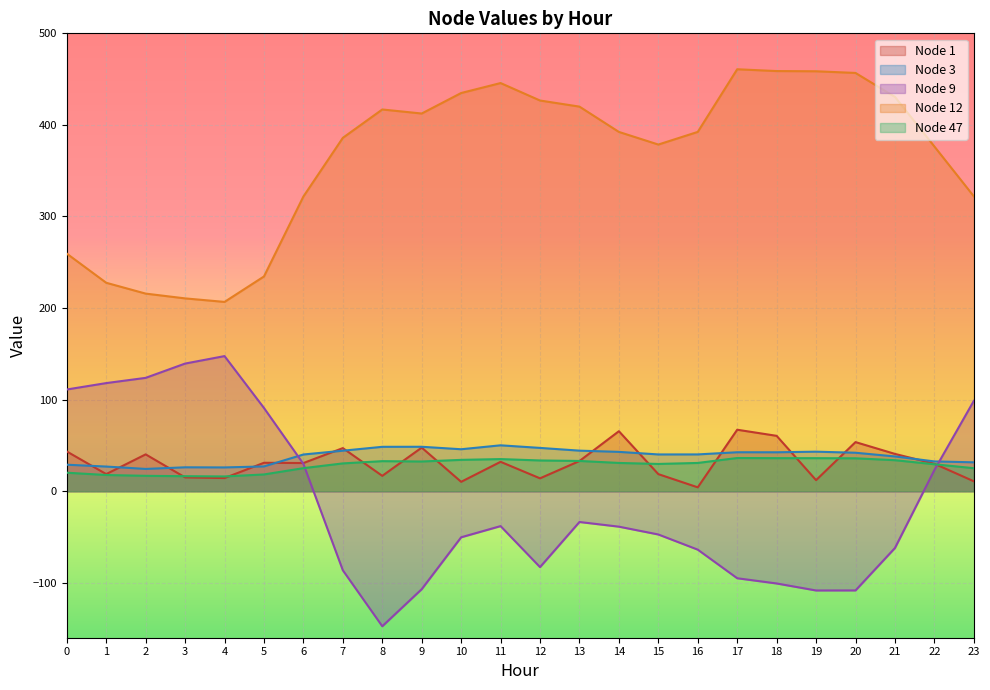

Reading right to left, extract all data points from this chart.

Node 1: 23=10.8	22=30.0	21=40.7	20=53.6	19=12.1	18=60.5	17=67.1	16=4.2	15=18.6	14=65.5	13=33.0	12=14.1	11=32.1	10=10.3	9=47.6	8=16.8	7=47.1	6=30.8	5=31.0	4=14.4	3=15.1	2=40.2	1=18.7	0=43.4
Node 3: 23=31.5	22=32.5	21=38.0	20=42.0	19=43.2	18=42.5	17=42.5	16=40.2	15=40.1	14=42.9	13=44.3	12=47.3	11=50.1	10=45.8	9=48.5	8=48.5	7=44.2	6=40.1	5=27.0	4=26.0	3=26.1	2=24.3	1=26.9	0=28.9
Node 9: 23=98.6	22=23.1	21=-62.0	20=-108.3	19=-108.4	18=-100.8	17=-95.0	16=-63.8	15=-47.3	14=-38.7	13=-33.6	12=-82.9	11=-38.1	10=-50.3	9=-107.0	8=-147.5	7=-86.4	6=29.8	5=90.9	4=147.5	3=139.4	2=123.8	1=118.1	0=111.1
Node 12: 23=322.0	22=376.4	21=430.6	20=456.8	19=458.6	18=458.8	17=460.8	16=392.4	15=378.6	14=392.3	13=420.0	12=426.6	11=445.7	10=434.8	9=412.4	8=416.9	7=385.9	6=321.8	5=234.5	4=206.7	3=210.6	2=215.8	1=227.6	0=259.4
Node 47: 23=25.1	22=29.4	21=33.9	20=35.9	19=36.1	18=36.1	17=36.2	16=30.9	15=29.8	14=30.9	13=33.0	12=33.6	11=35.1	10=34.2	9=32.4	8=32.8	7=30.4	6=25.2	5=18.3	4=16.1	3=16.4	2=16.8	1=17.7	0=20.2